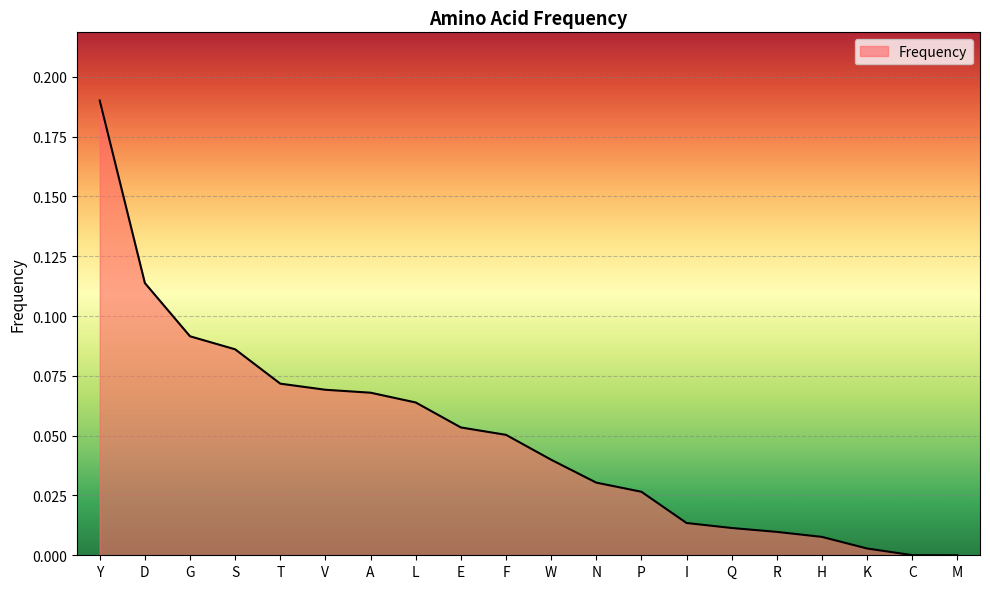

What position from the left is T?

5